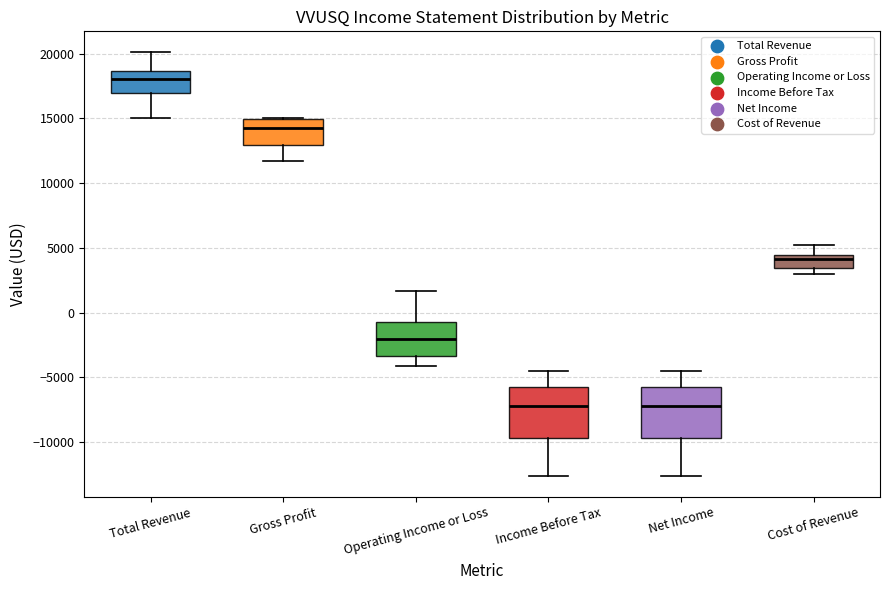

Reading left to right, transcribe this box plot: for each box, give where its median line is, the range the box spans, and where its two whiskers end, as read against the y-axis. The values are not printed on the chart, so give them approximately, as read against the axis.

Total Revenue: median 18000, box 17000 to 18500, whiskers 15000 to 20000
Gross Profit: median 14500, box 13000 to 15000, whiskers 11500 to 15000
Operating Income or Loss: median -2000, box -3500 to -500, whiskers -4000 to 1500
Income Before Tax: median -7000, box -9500 to -5500, whiskers -12500 to -4500
Net Income: median -7000, box -9500 to -5500, whiskers -12500 to -4500
Cost of Revenue: median 4000, box 3500 to 4500, whiskers 3000 to 5000